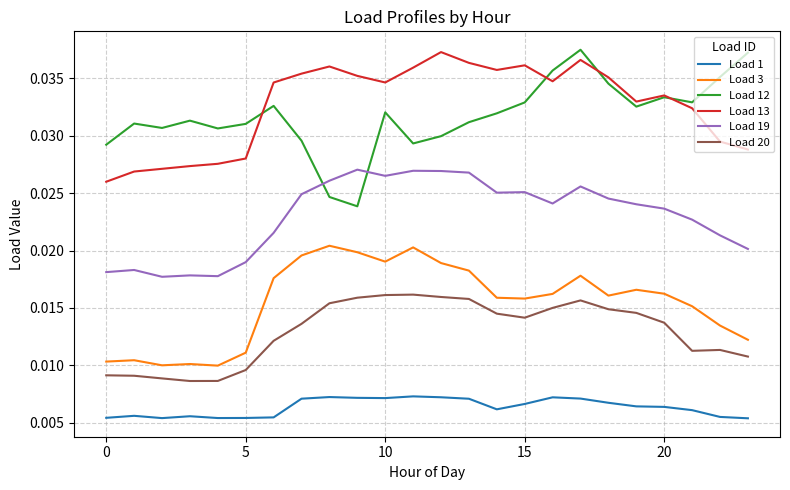

True or false: Load 20 and Load 1 cross at least once.

False